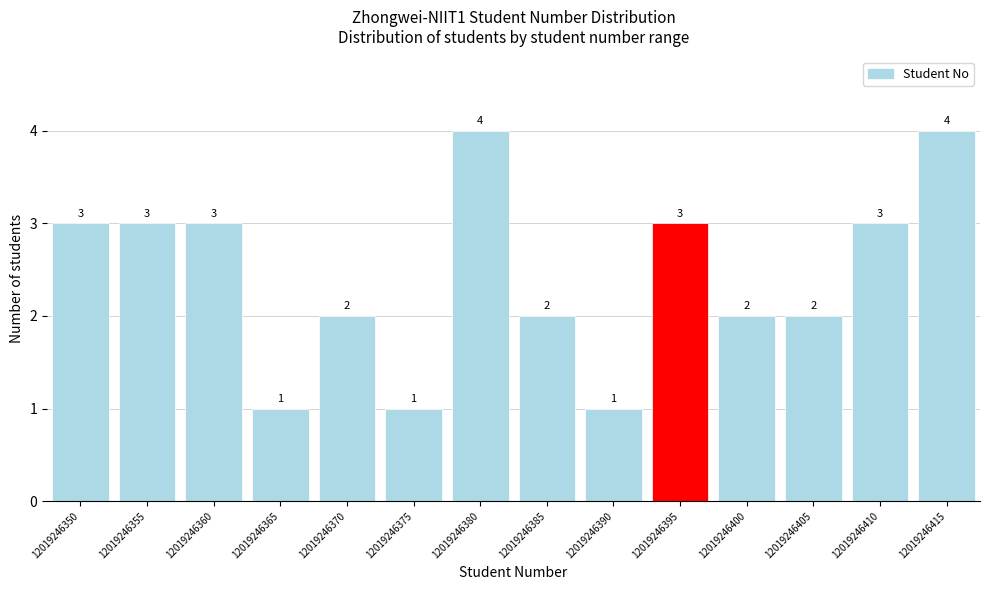

Reading left to right, list all the values displayed in this chart.

3	3	3	1	2	1	4	2	1	3	2	2	3	4